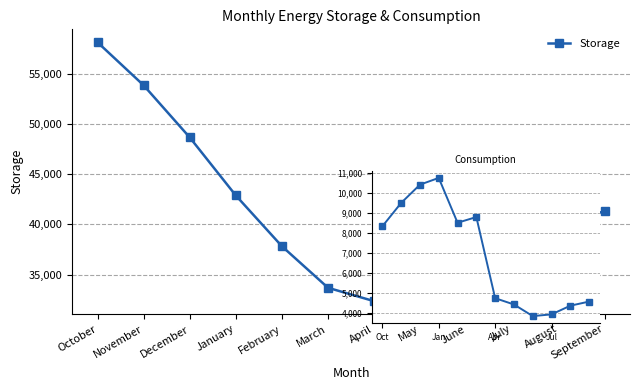

What is the lowest value of the Consumption series?

3823.0